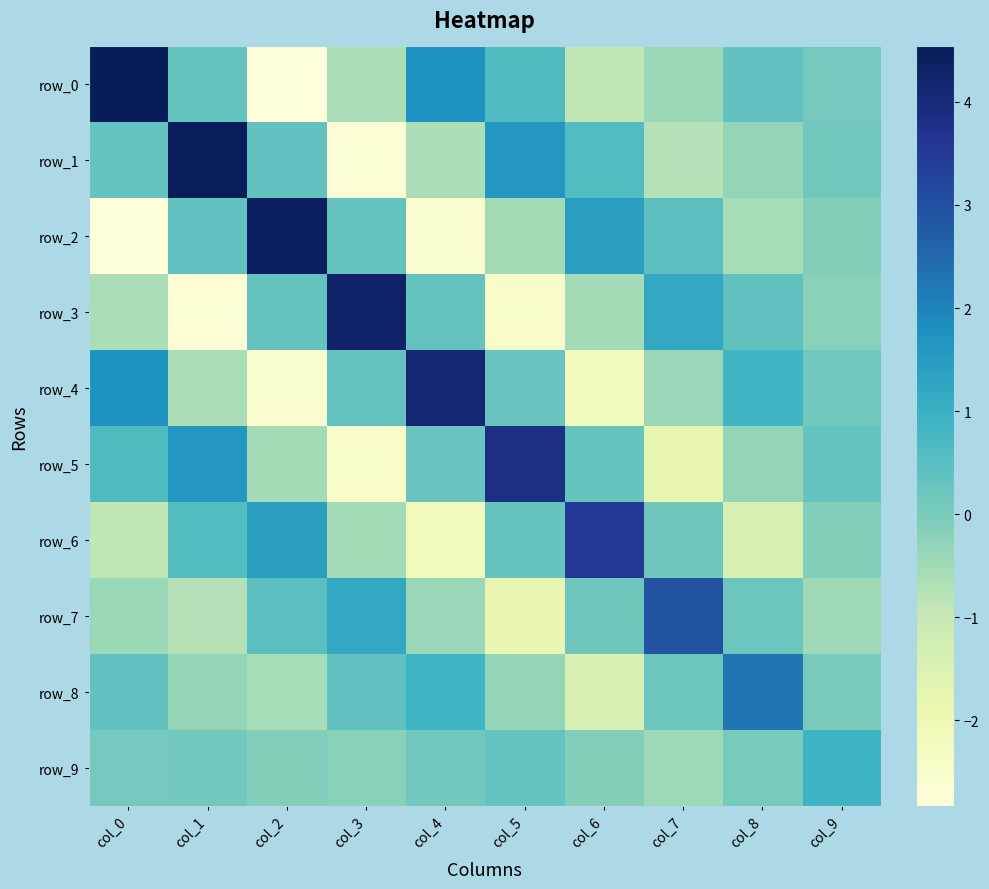

Rank the series by their maximum value, from highest to lowest.

row_0, row_1, row_2, row_3, row_4, row_5, row_6, row_7, row_8, row_9